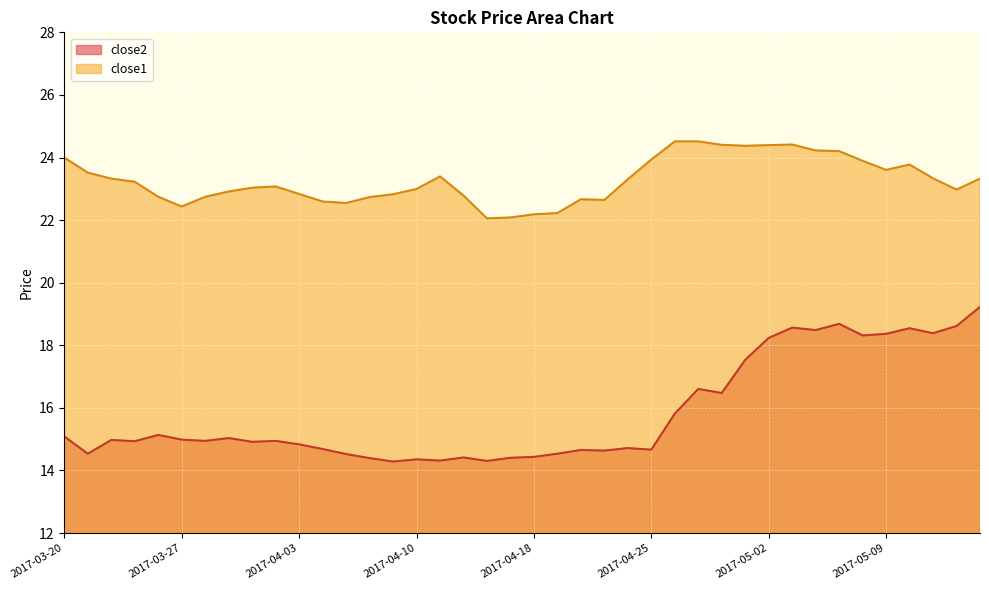

What is the label of the 1st point from the left?

2017-03-20